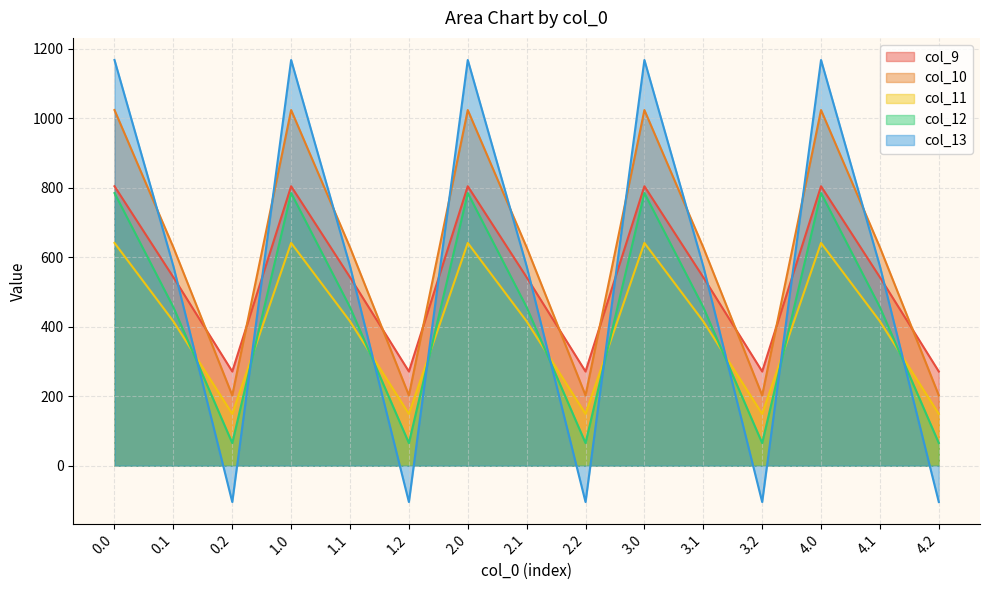

Where do col_10 and col_9 first cross each other?

0.1 and 0.2